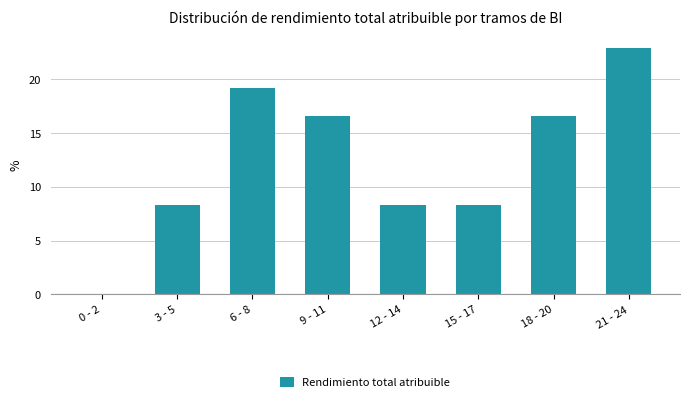

Reading left to right, list all the values displayed in this chart.

0 - 2=0.0	3 - 5=8.3	6 - 8=19.2	9 - 11=16.6	12 - 14=8.3	15 - 17=8.3	18 - 20=16.6	21 - 24=22.9